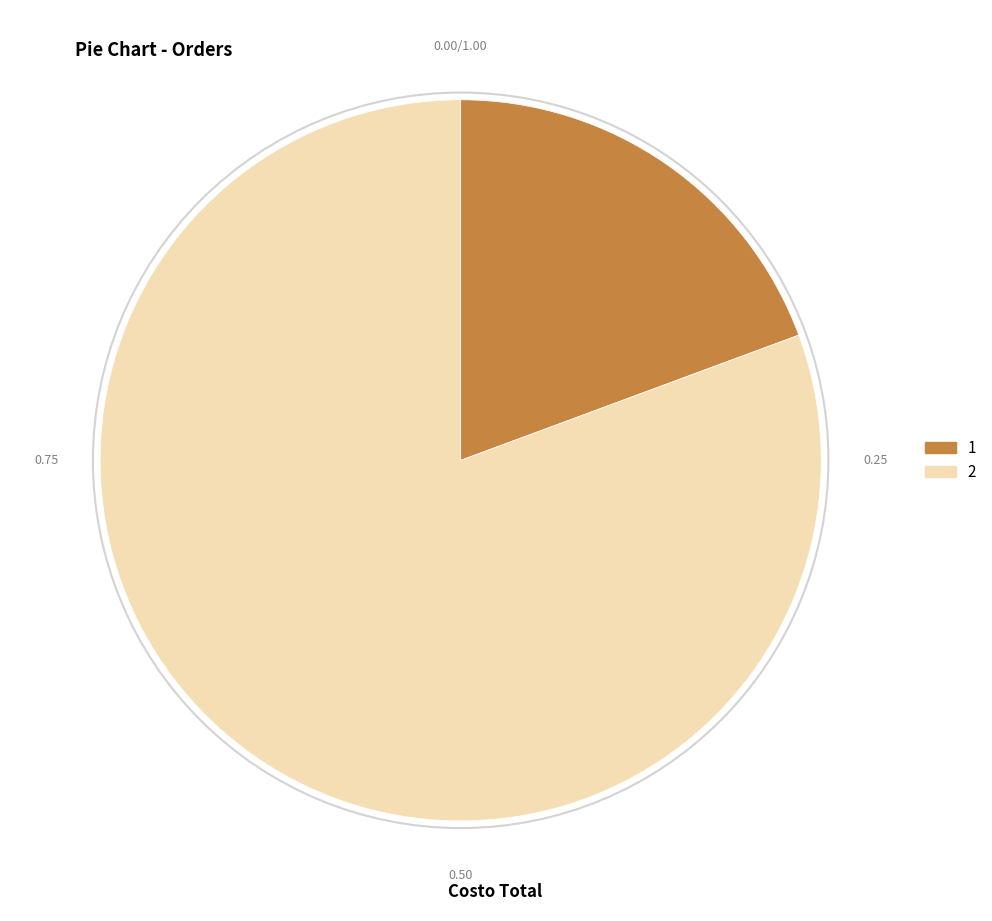

Rank the categories by value from lowest to highest.

1, 2